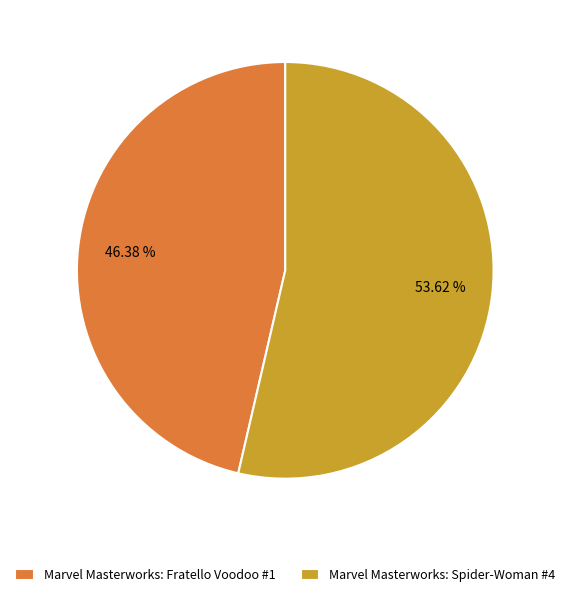

Which slice represents more than half of the pie?

Marvel Masterworks: Spider-Woman #4